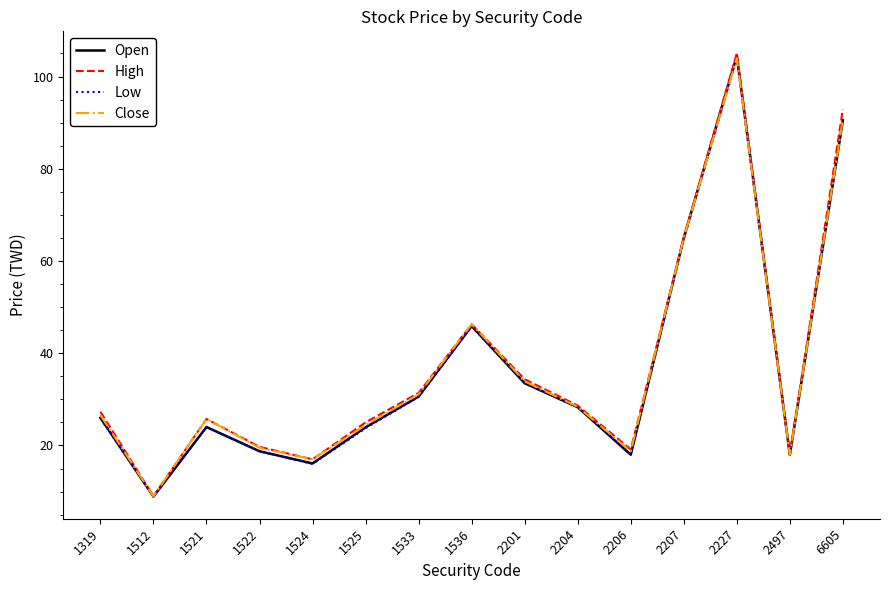

Is the value of High at 1522 greater than the value of Low at 1525?

No